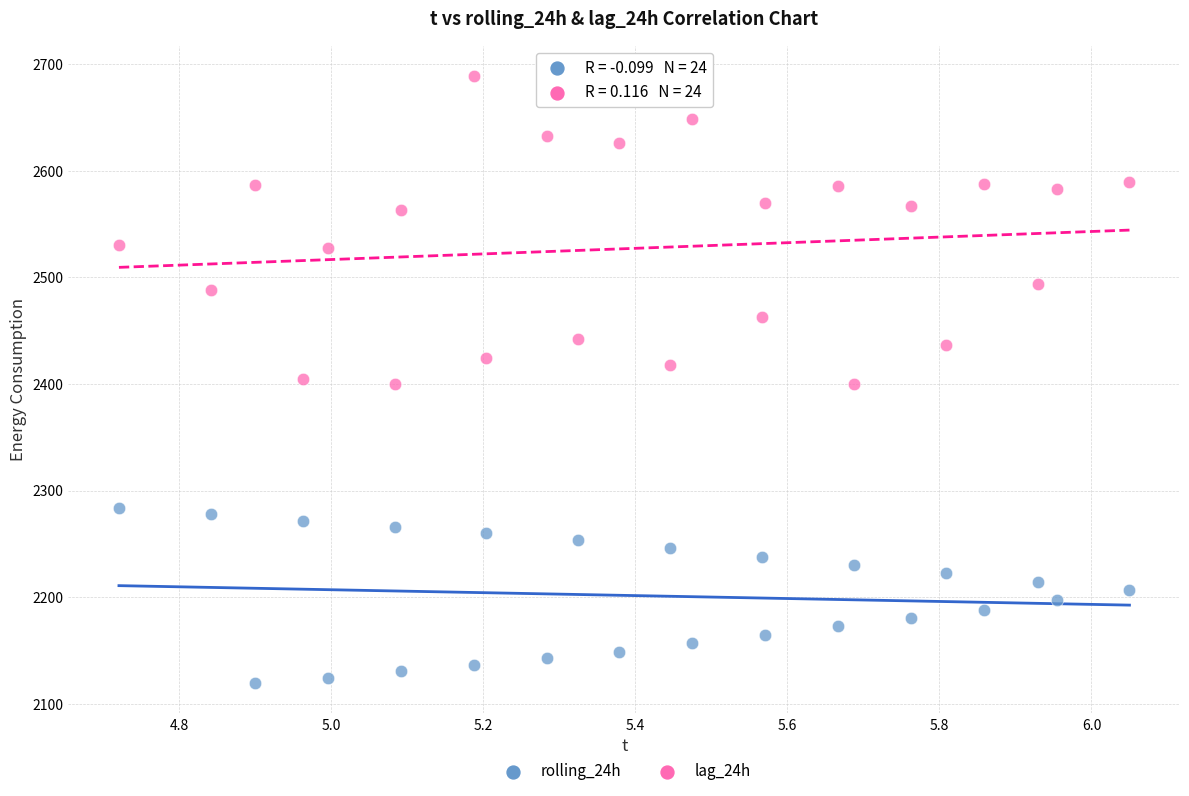

What is the X range (max minus min) for the scatter plot?

1.3